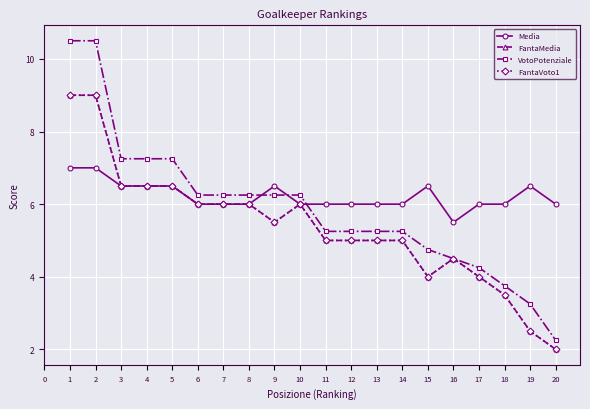

Does the chart have visible grid lines?

Yes